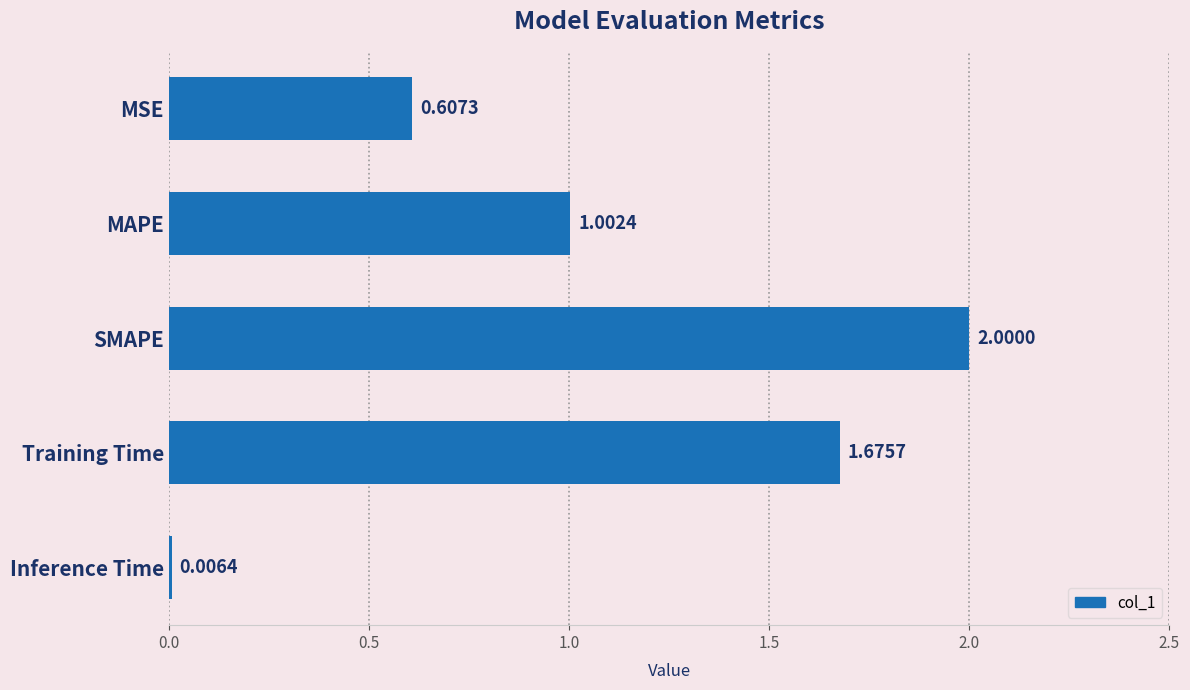

Which has a higher value, MAPE or Training Time?

Training Time